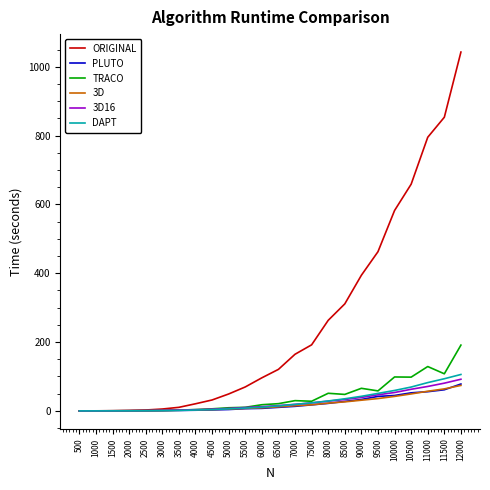

Is it true that ORIGINAL equals 423.3 at 10500?

False